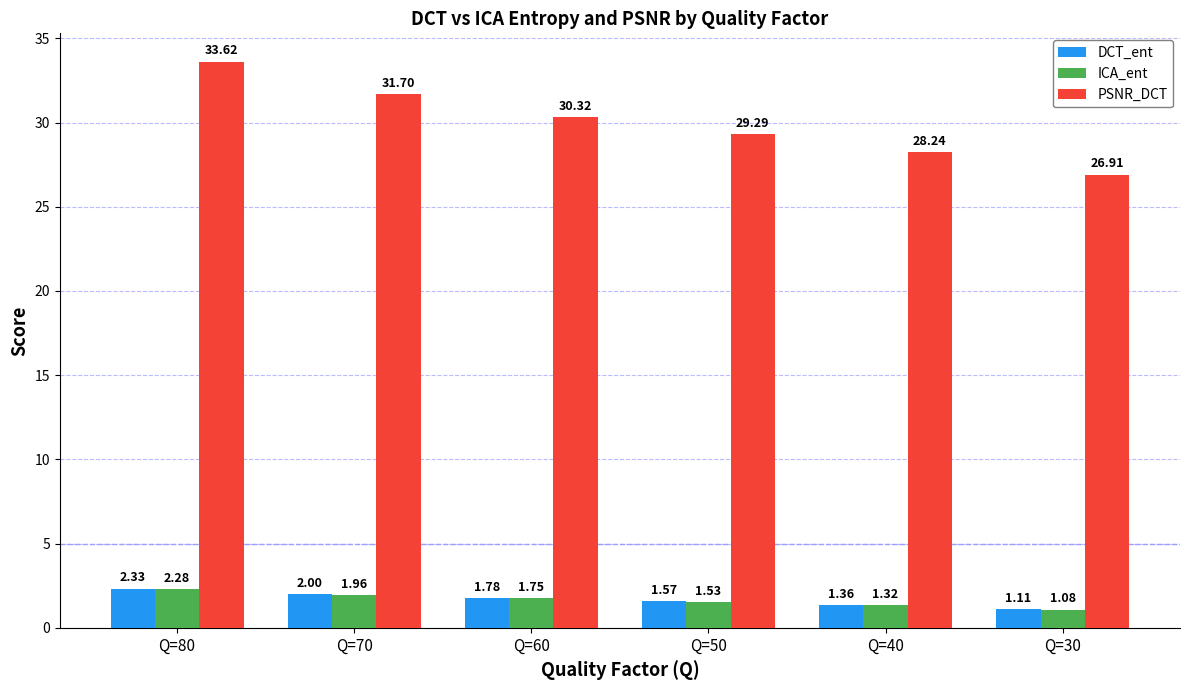

List the series in order of their peak value, highest first.

PSNR_DCT, DCT_ent, ICA_ent